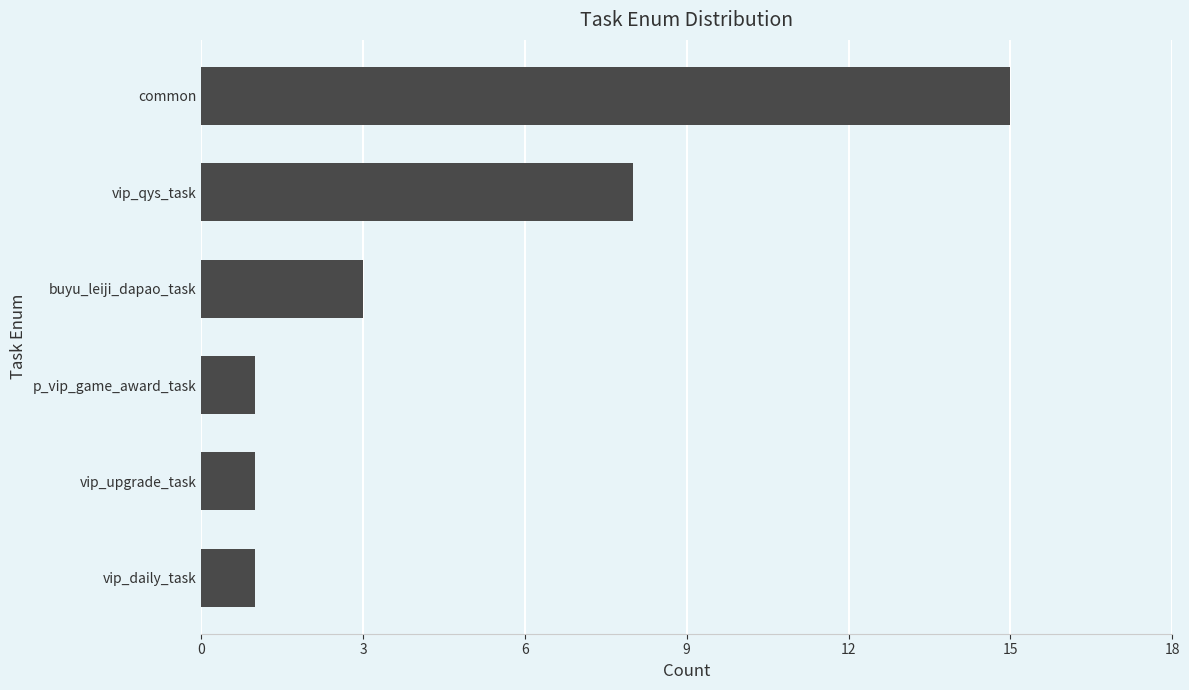

What is the greatest value displayed?

15